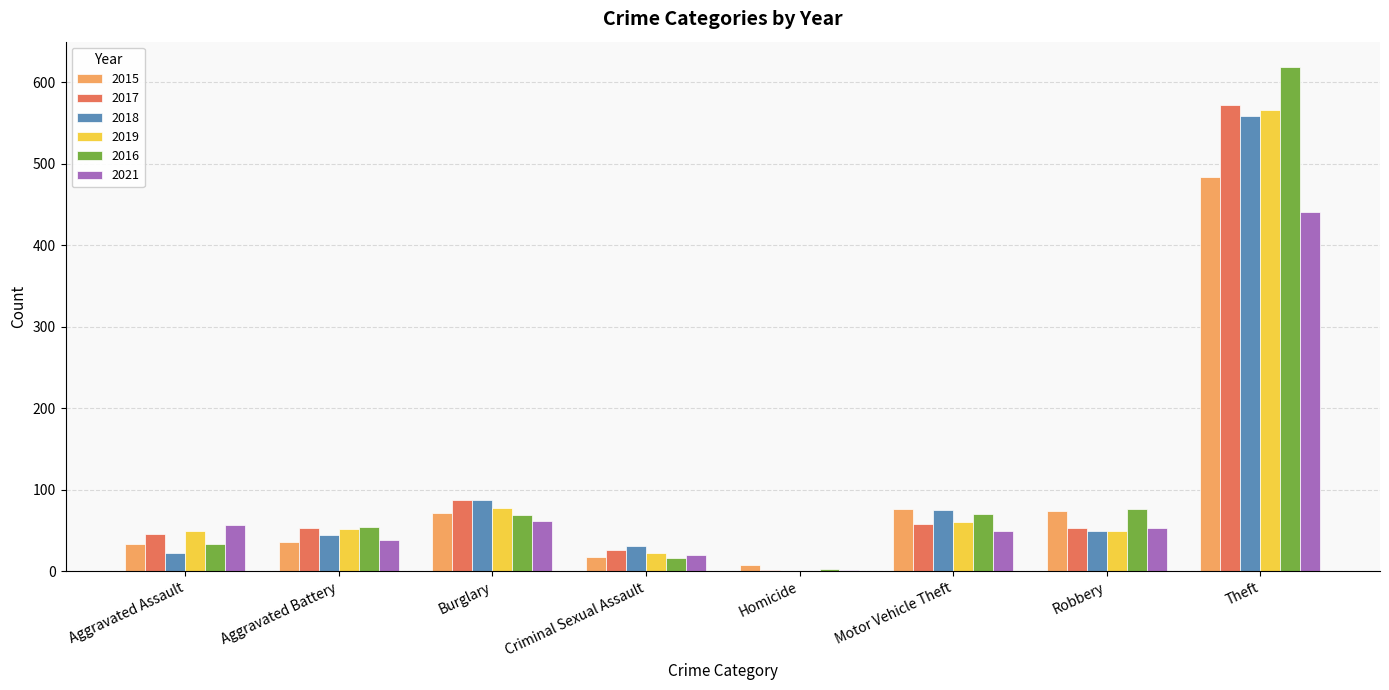

Between Burglary and Criminal Sexual Assault, which series saw the biggest shift?

2017